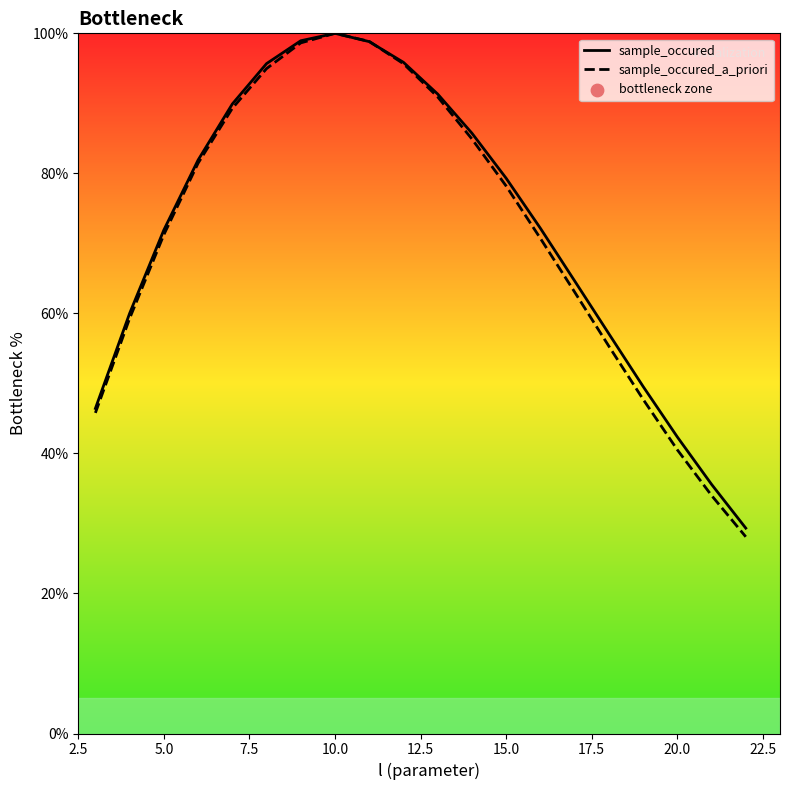

At which category is the sum across all series the highest?

10.0